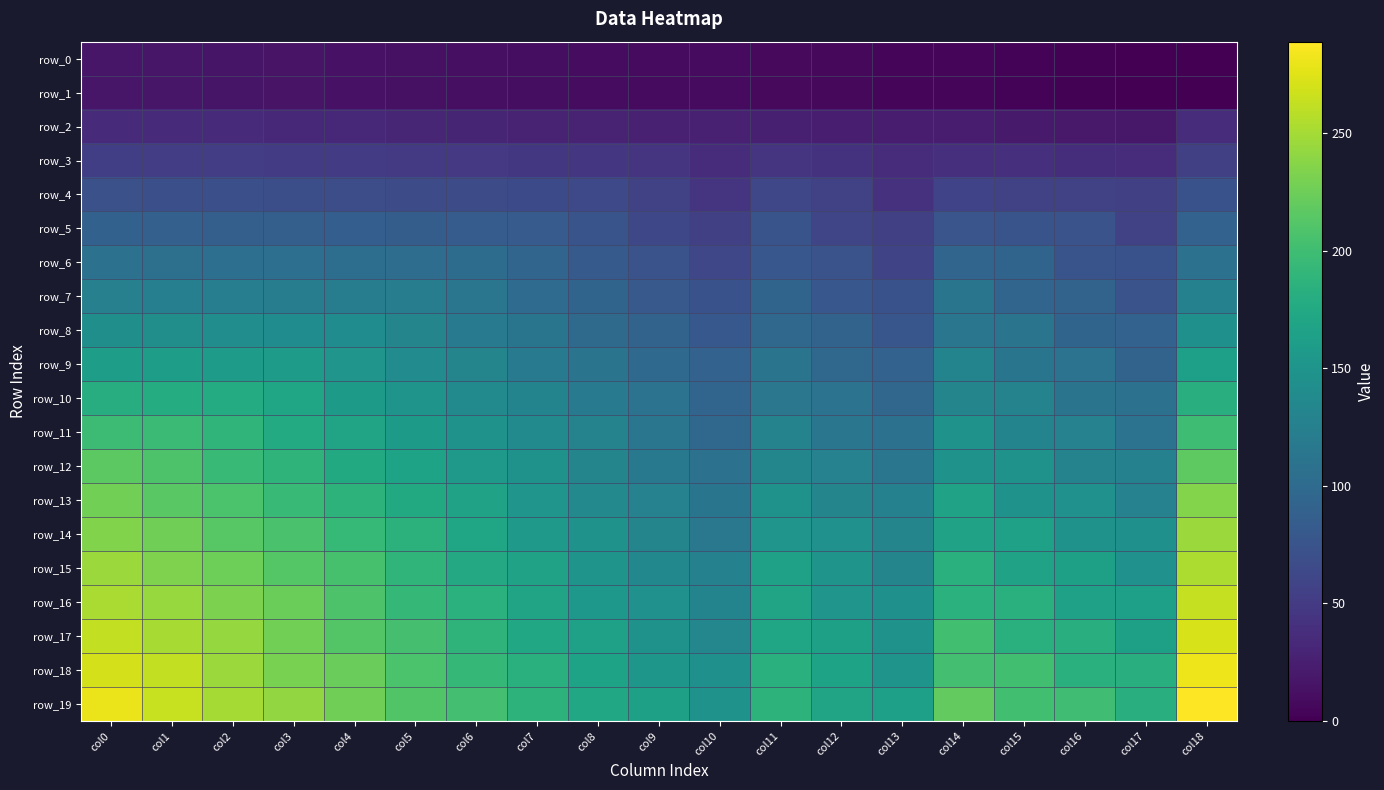

The value of row_14 at col9 is 131. True or false?

True